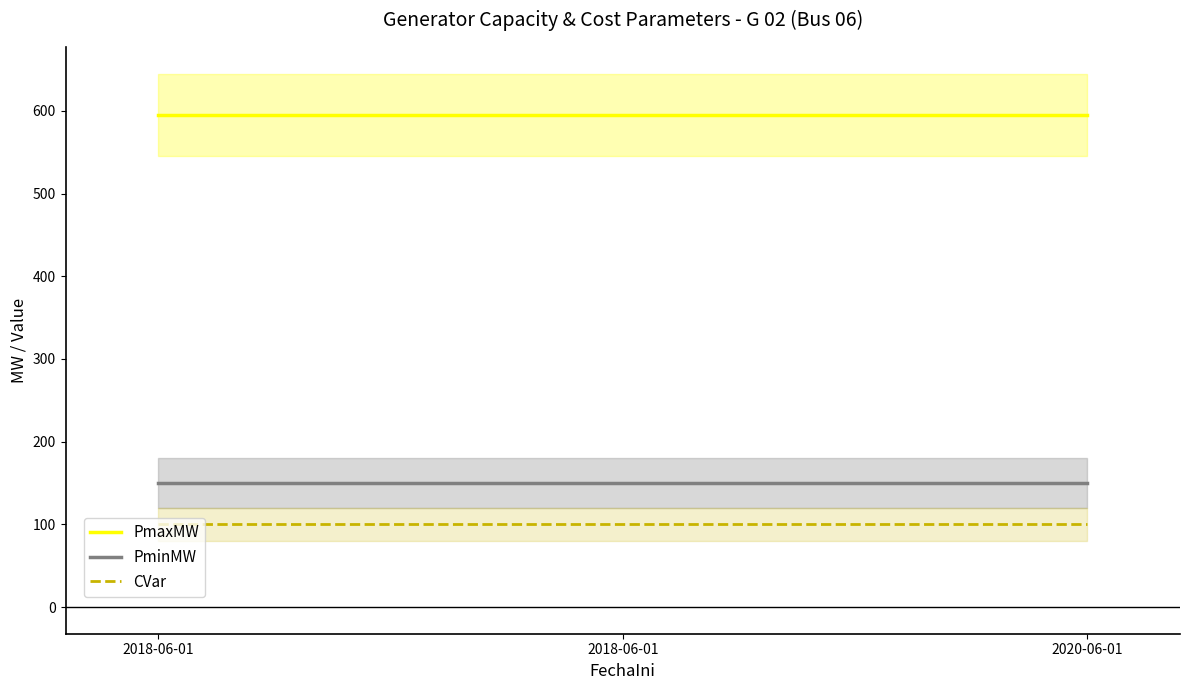

Is the value of PmaxMW at 2020-06-01 greater than the value of CVar at 2018-06-01?

Yes